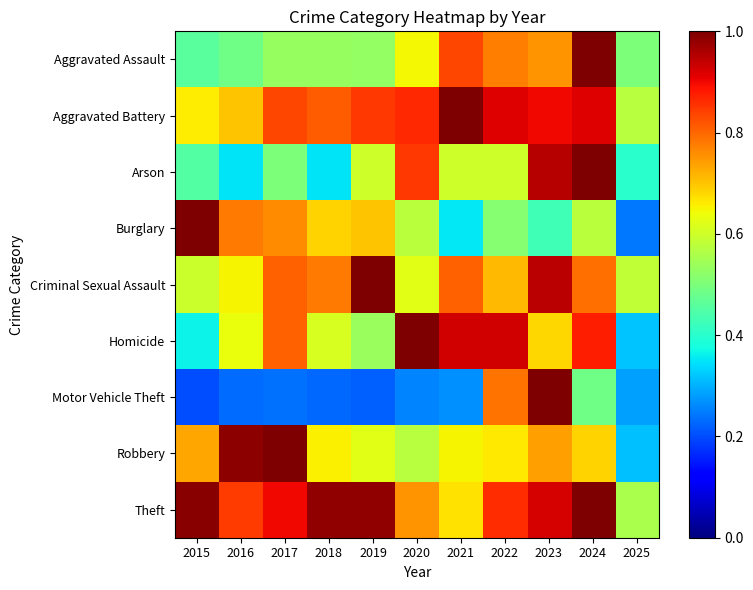

What is the difference between the highest and lowest values at 2025?

0.3